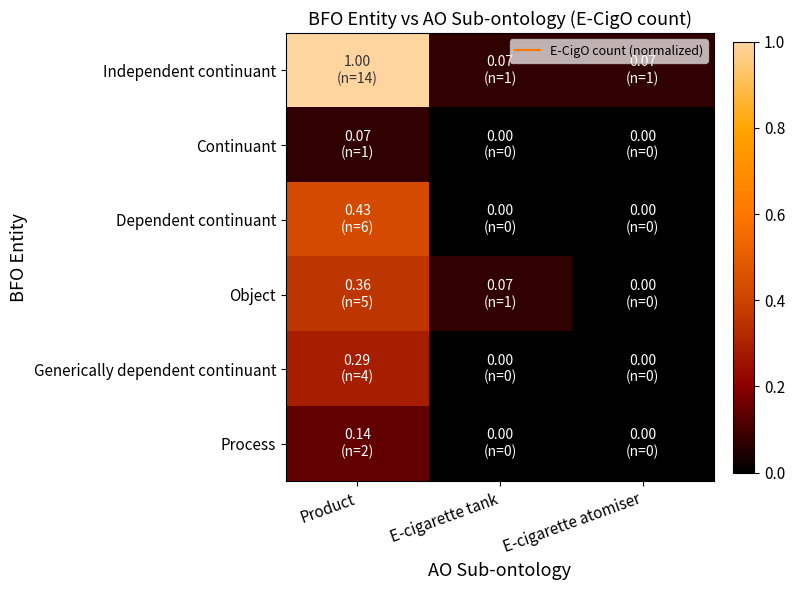

Which label corresponds to the smallest value in the chart?

E-cigarette tank